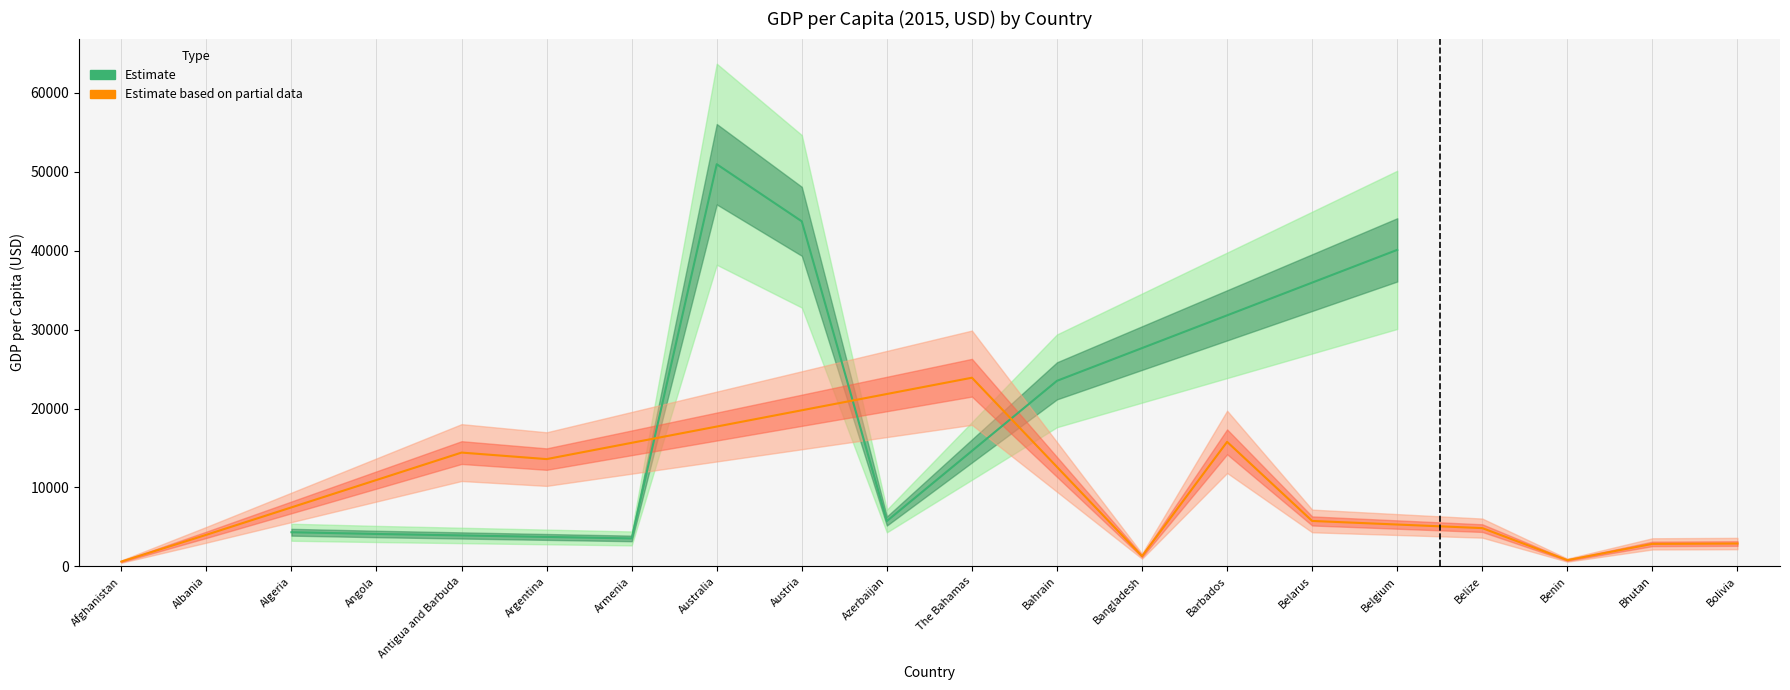

What is the ratio of the value at Belgium to the value at Afghanistan?

66.8